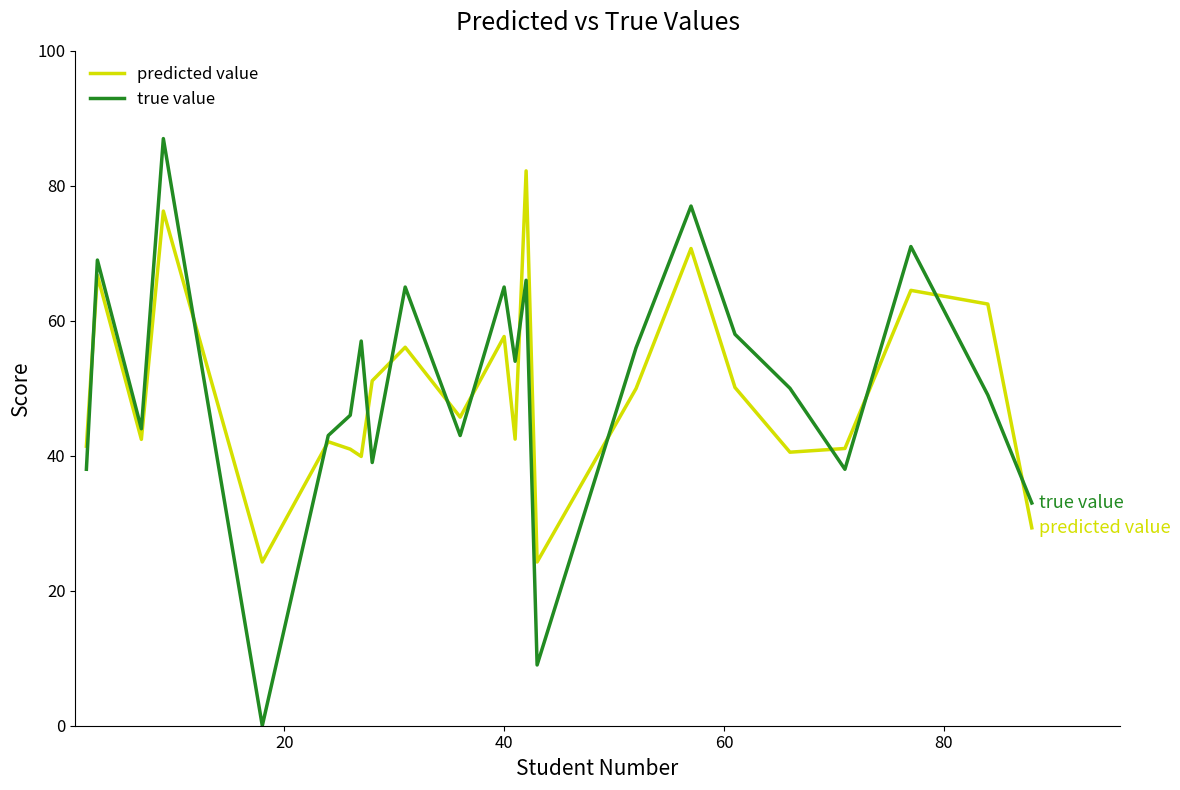

True or false: true value and predicted value cross at least once.

True